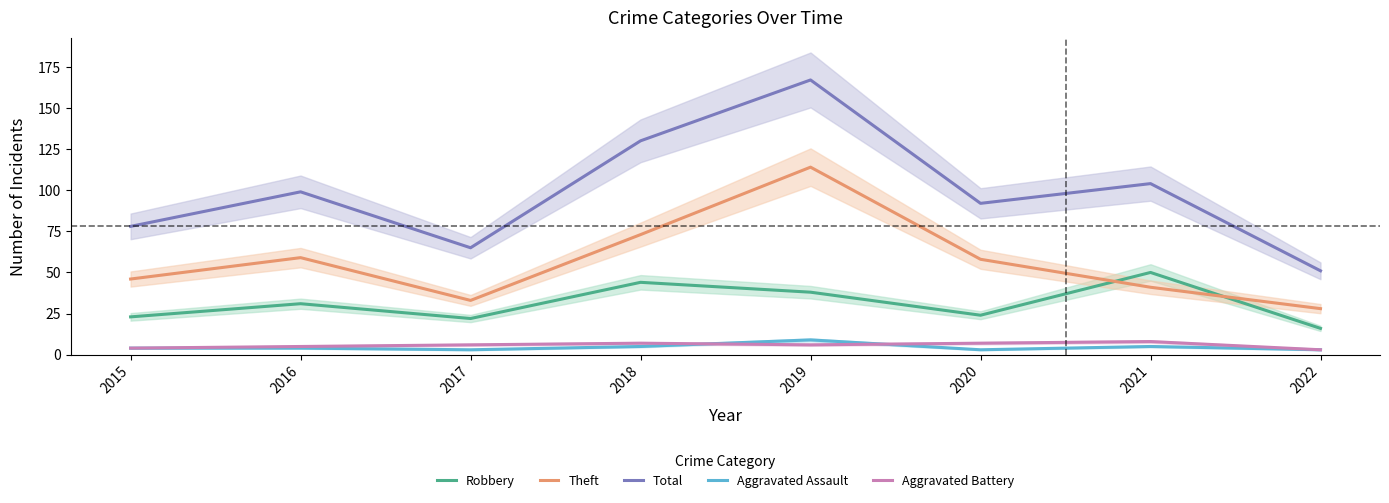

Which series has the widest spread of values?

Total